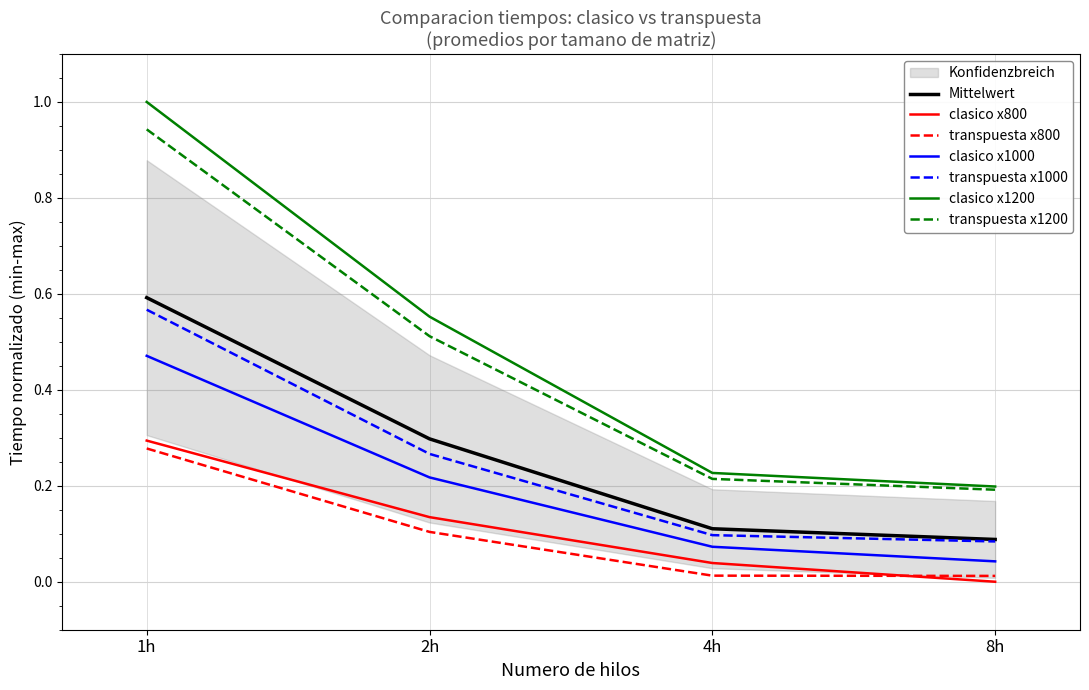

Is this an area chart (filled region under the line)?

No